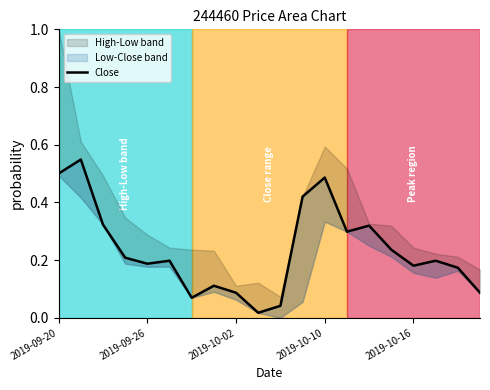

How many data points does each series have?

20